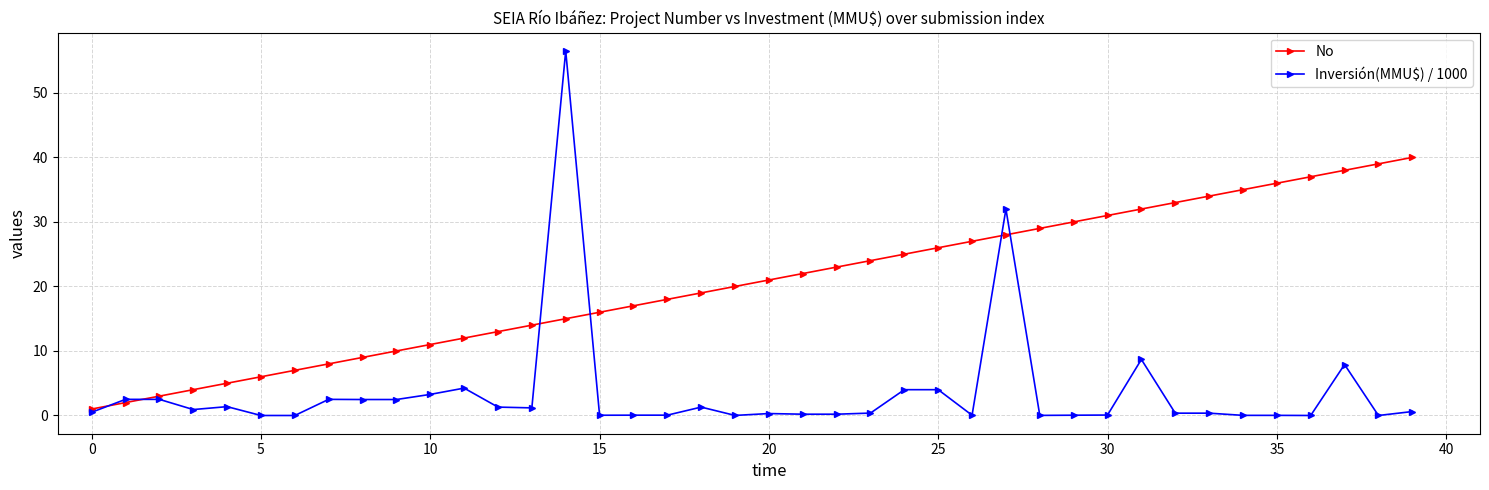

Which series has the largest range (max minus min)?

Inversión(MMU$) / 1000